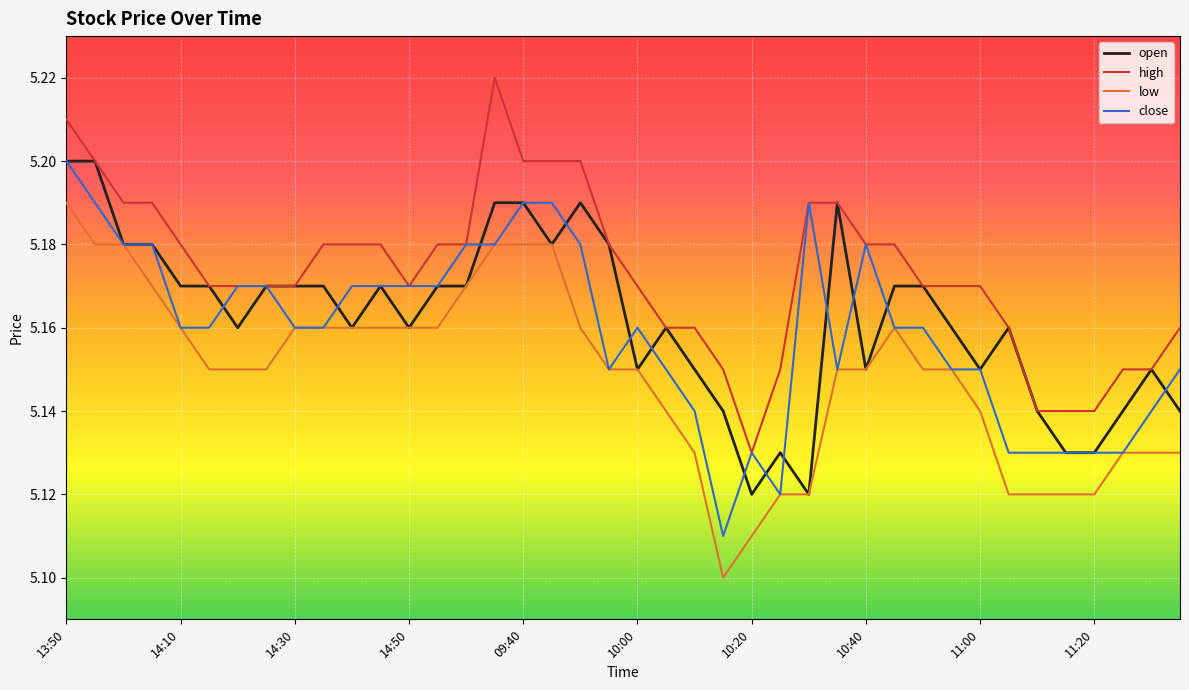

What are all the series names shown in the legend?

open, high, low, close